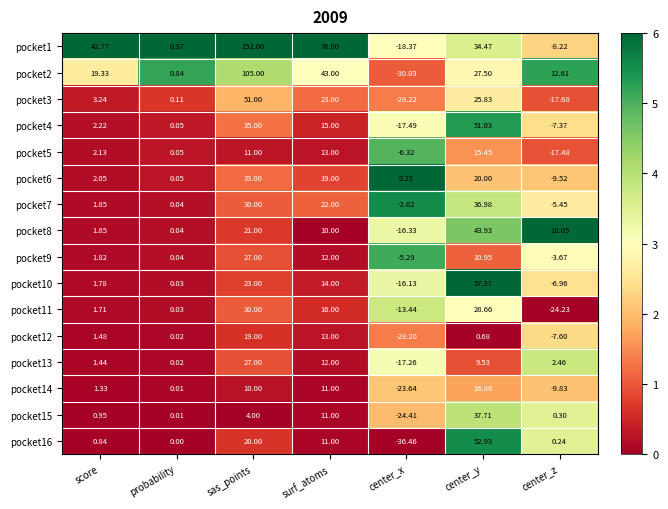

Where does the pocket12 series first go above 0?

score